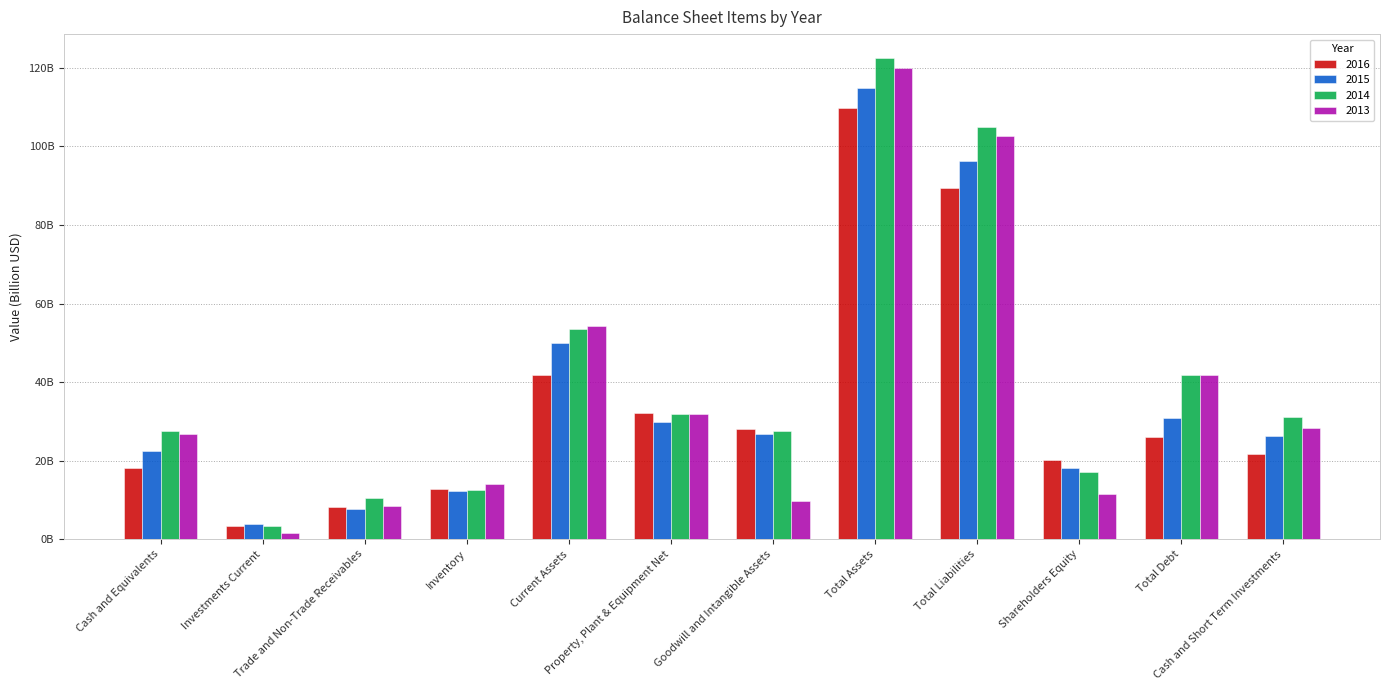

The value of 2013 at Total Debt is 41.8. True or false?

True